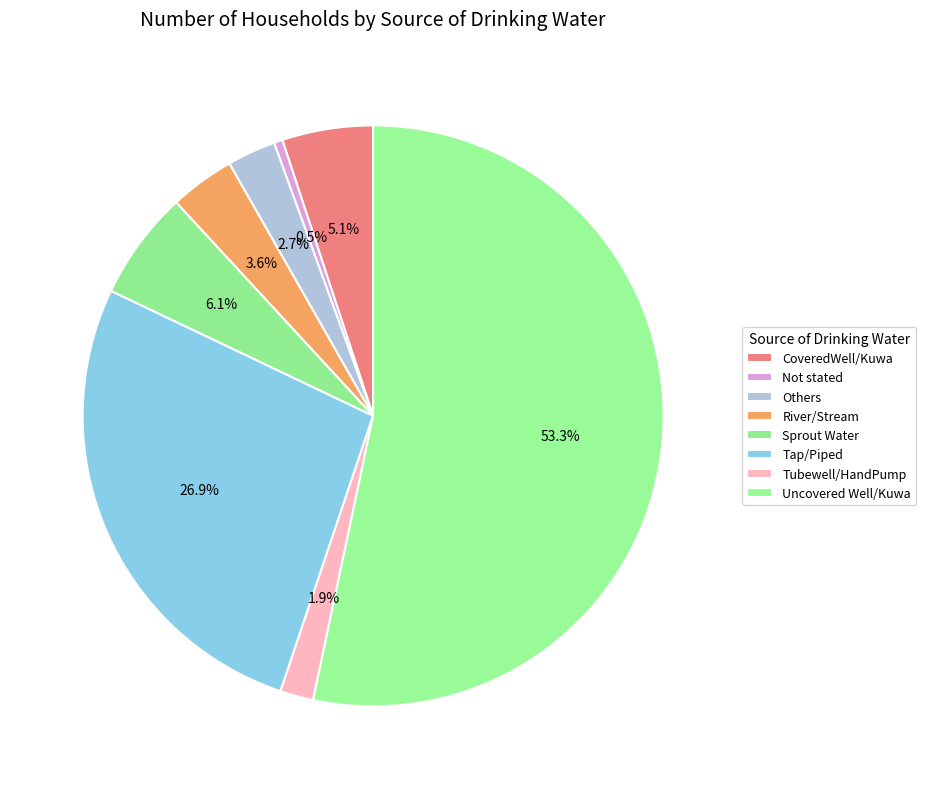

To the nearest percent, what is the combined percentage of Tap/Piped and Tubewell/HandPump?

29%